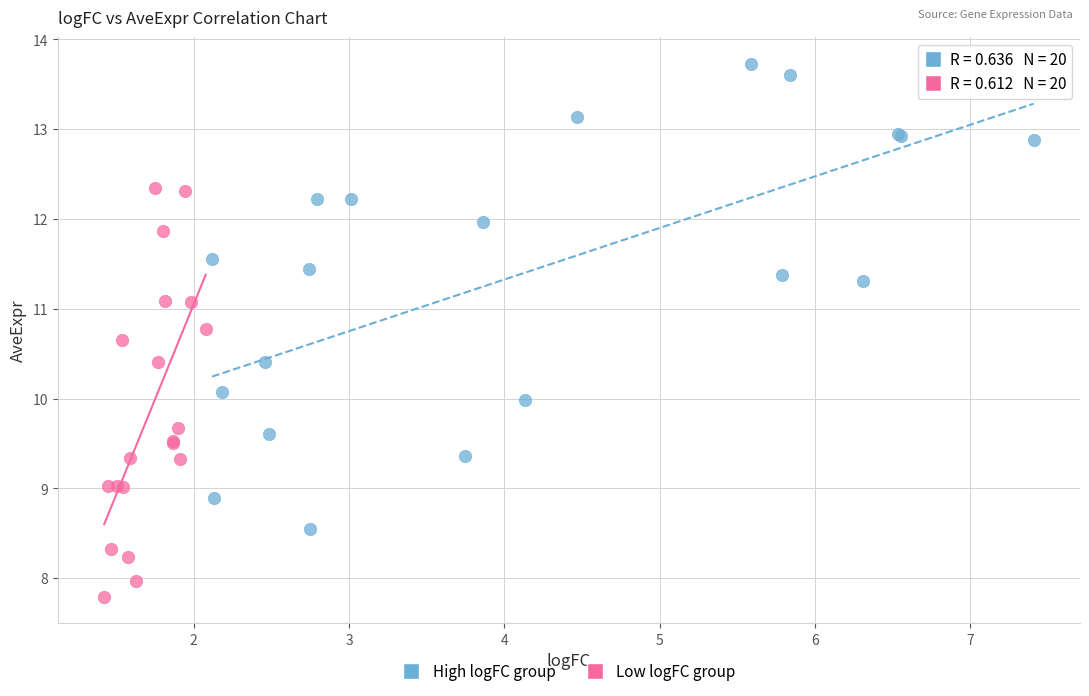

Which series has the widest spread of Y values?

High logFC group